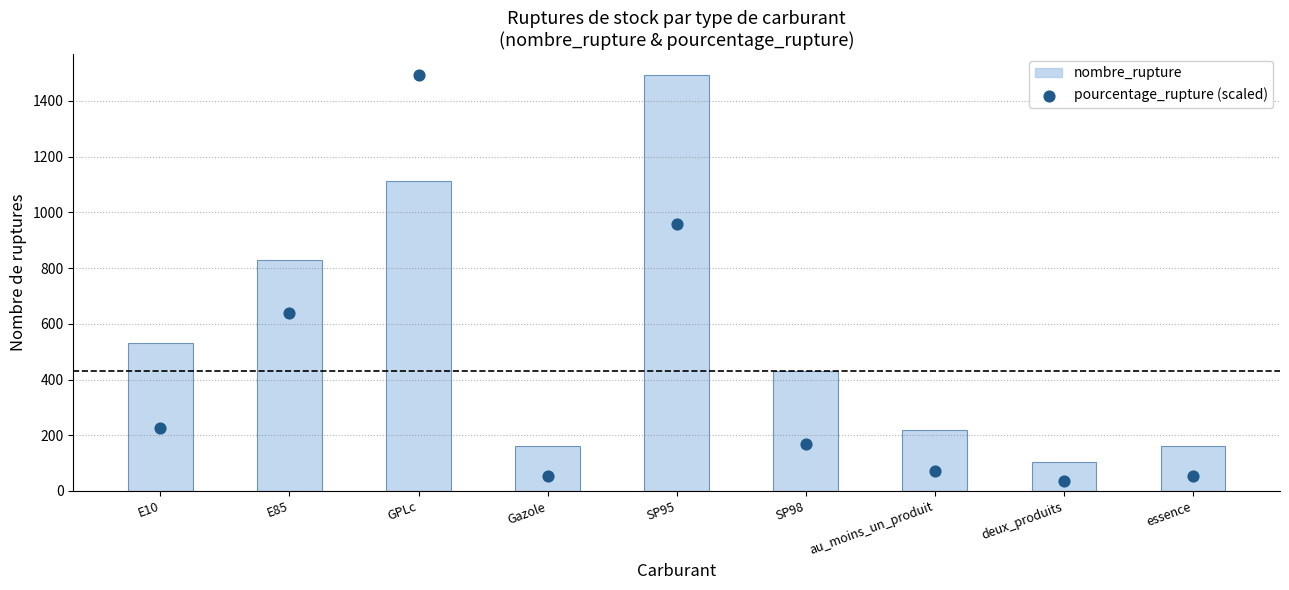

Which series contains the highest Y value?

nombre_rupture